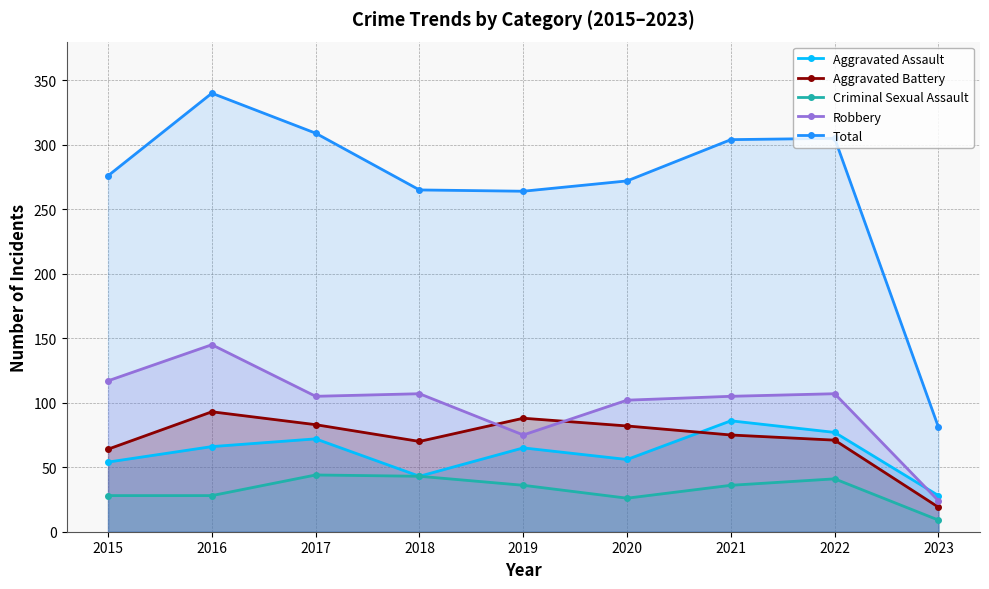

Reading right to left, transcribe all the data shown in this chart.

Aggravated Assault: 28	77	86	56	65	43	72	66	54
Aggravated Battery: 19	71	75	82	88	70	83	93	64
Criminal Sexual Assault: 9	41	36	26	36	43	44	28	28
Robbery: 24	107	105	102	75	107	105	145	117
Total: 81	305	304	272	264	265	309	340	276